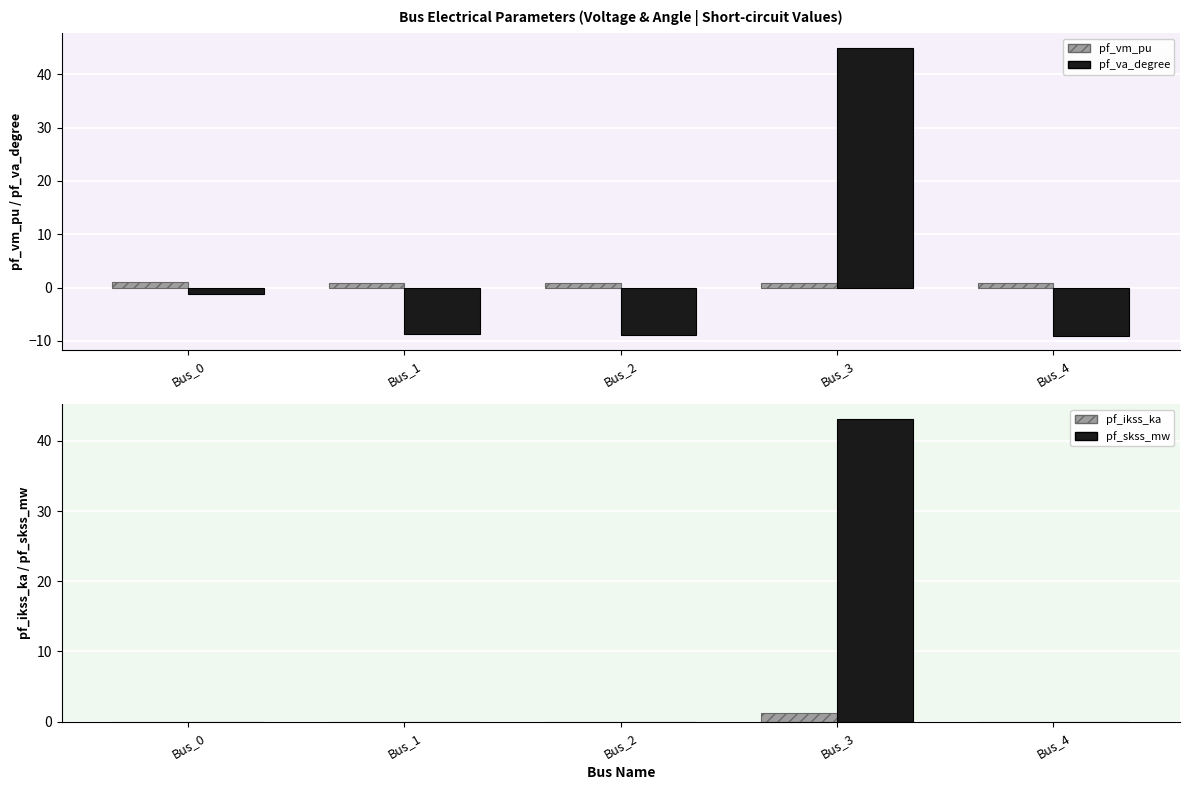

Which label corresponds to the largest value in the chart?

Bus_3